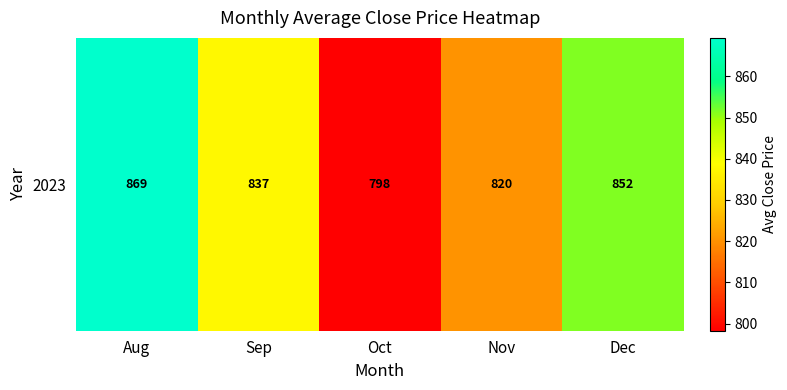

What is the change in value from Aug to Sep?

-31.9